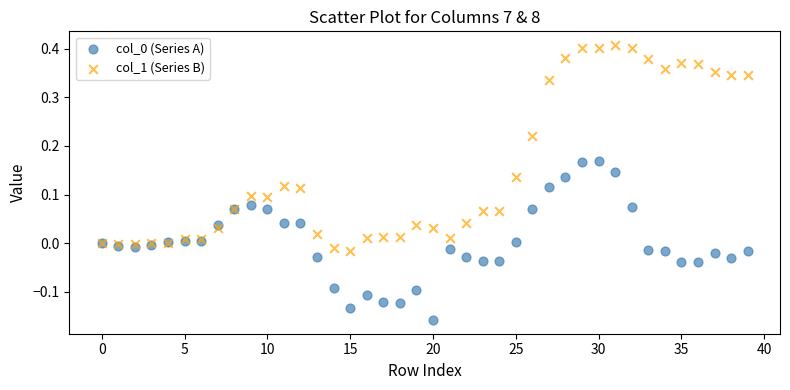

Which series has the widest spread of Y values?

col_1 (Series B)